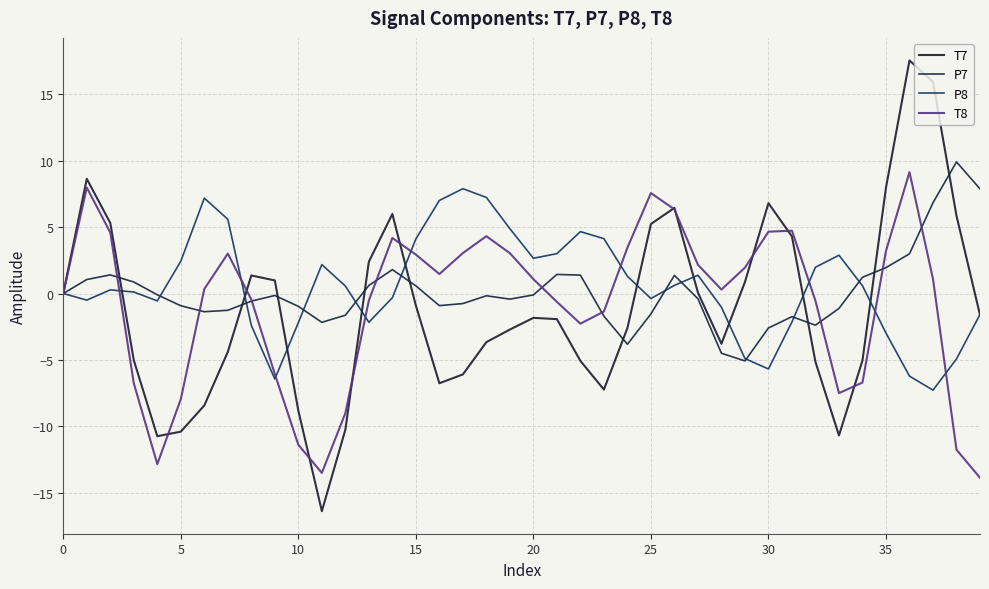

List the series in order of their overall mean, highest first.

P8, P7, T8, T7